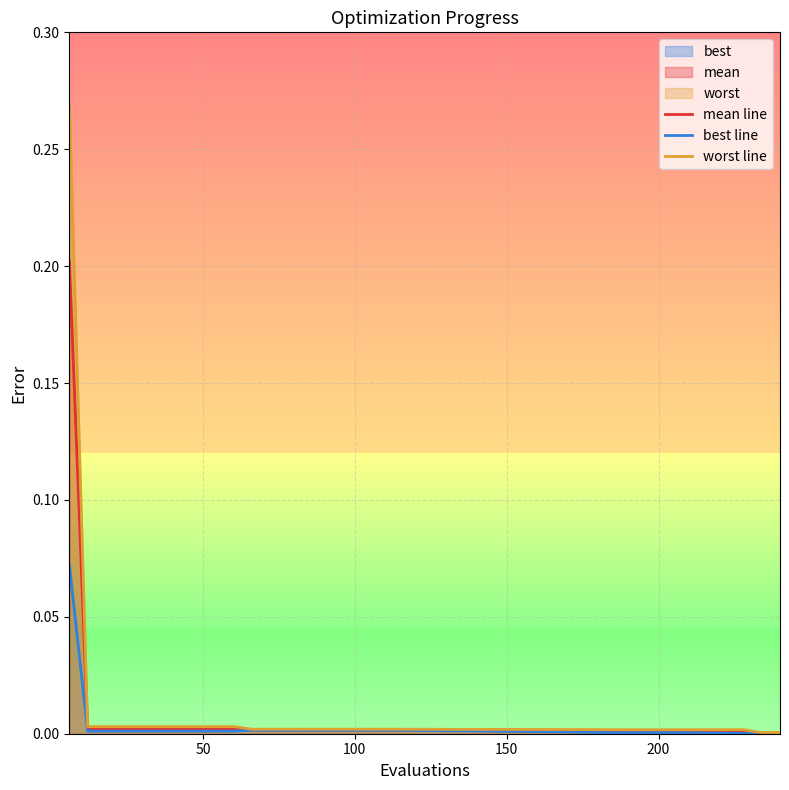

True or false: worst line and mean line intersect in this chart.

False